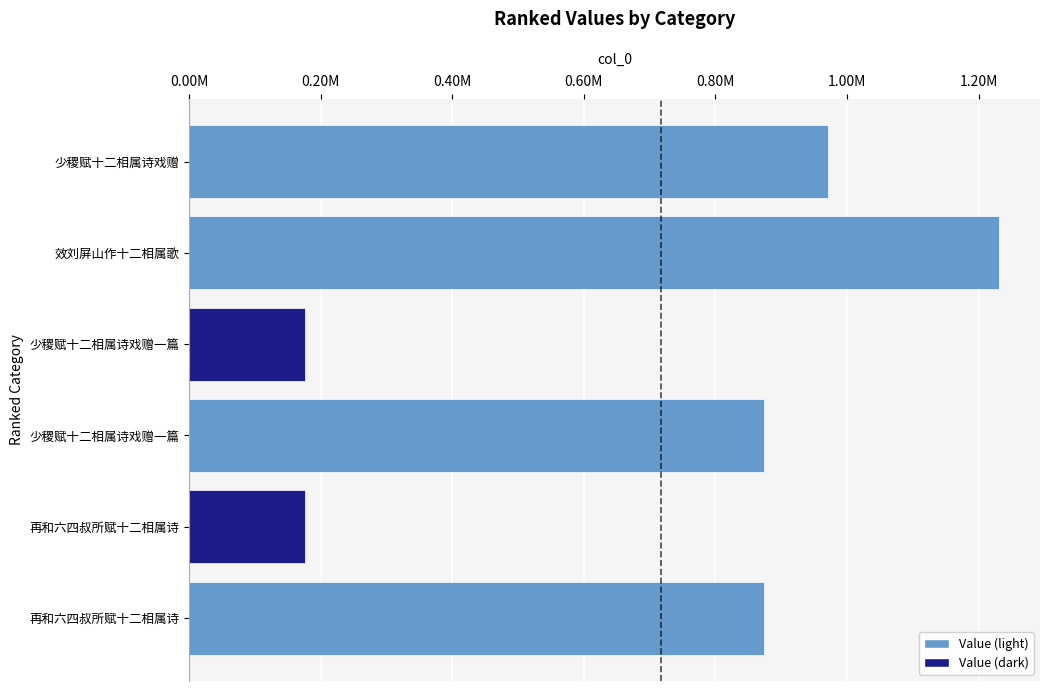

Are the bars horizontal?

Yes